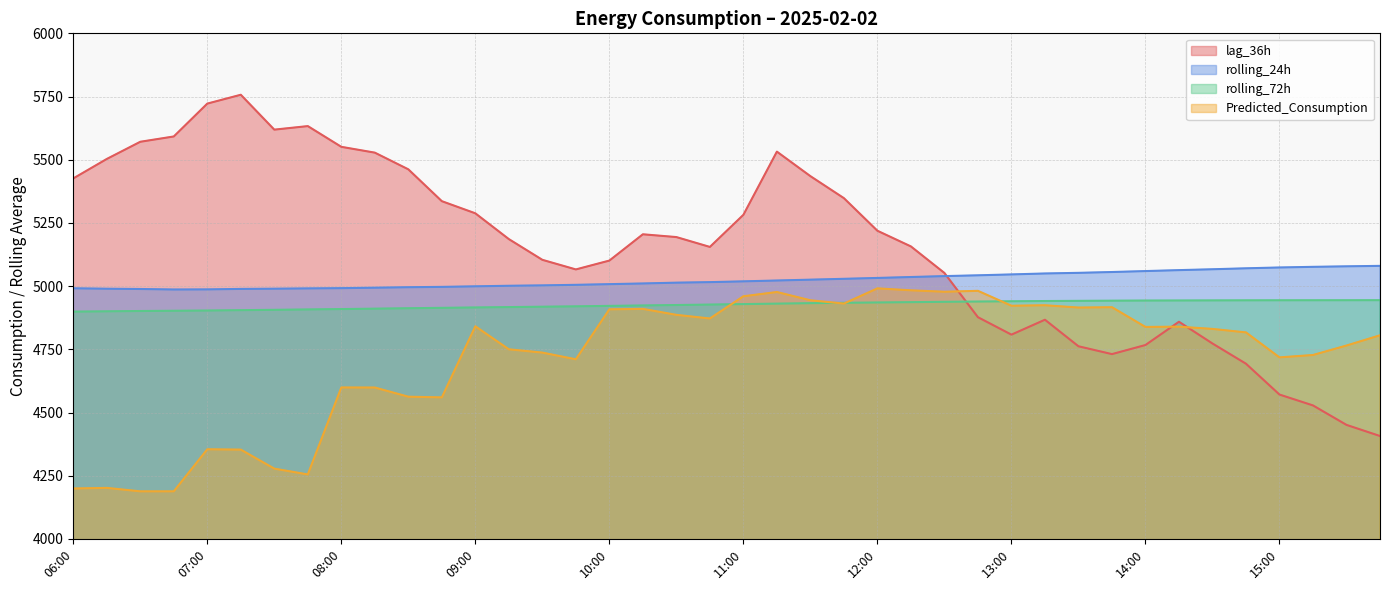

Which has a higher value, 11:30 or 10:15?

11:30